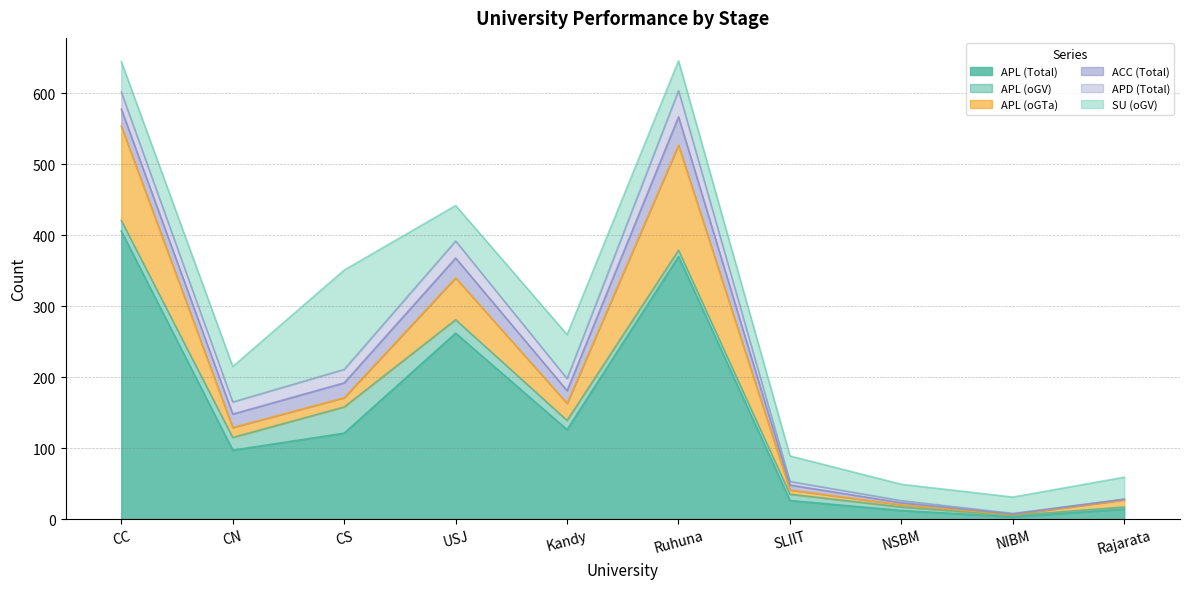

Which series changed the most between CS and USJ?

APL (Total)